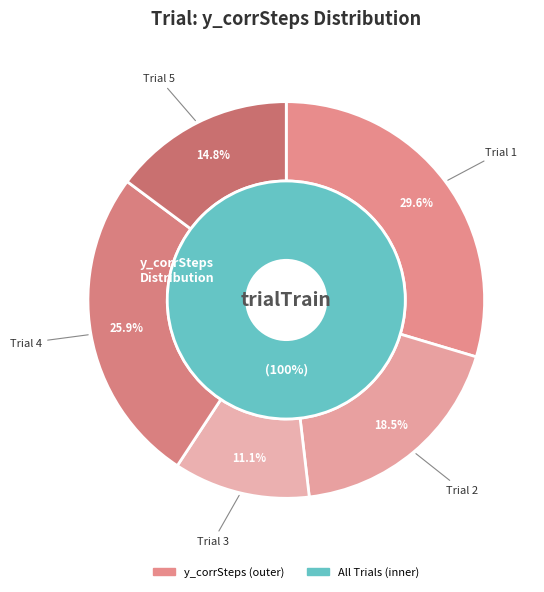

Which category has the smallest portion of the pie?

3